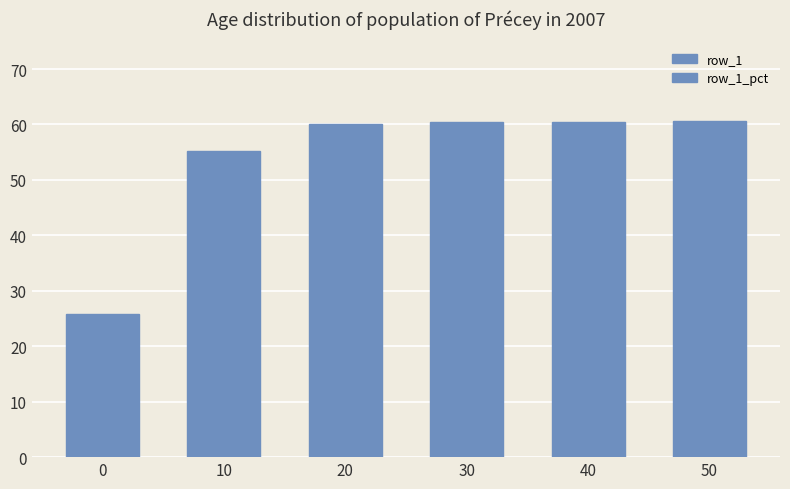

List the series in order of their peak value, highest first.

row_1_pct, row_1